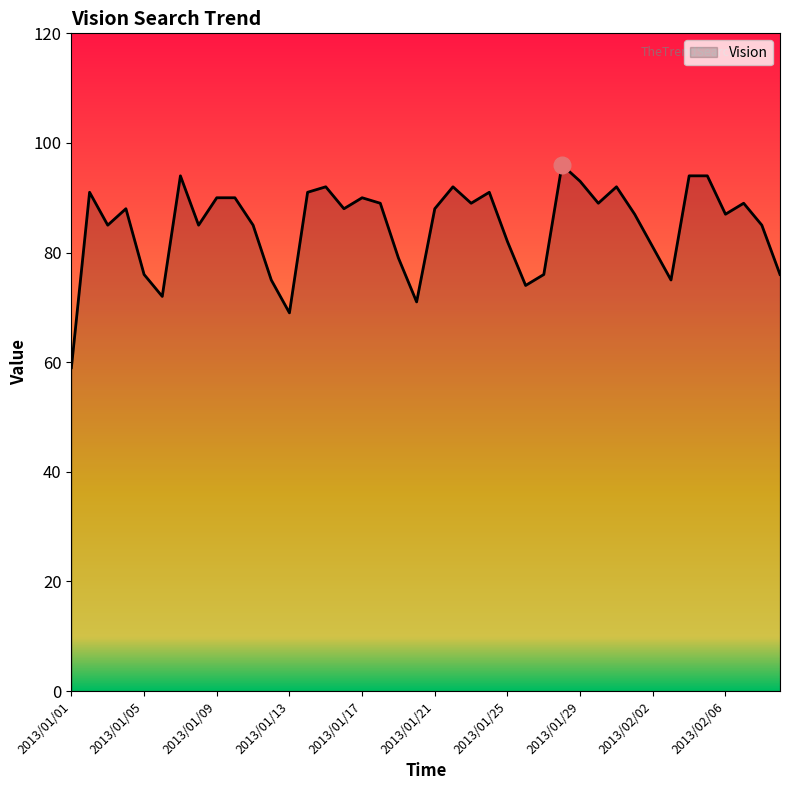

Count the number of categories in the chart.

40